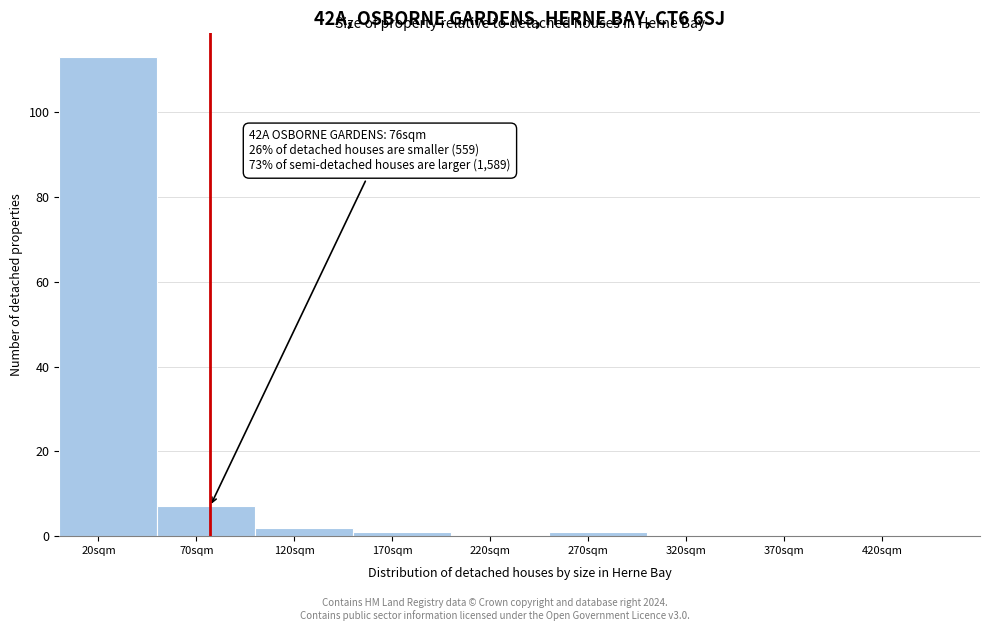

Over which range of the x-axis is the bar tallest?

0 to 50